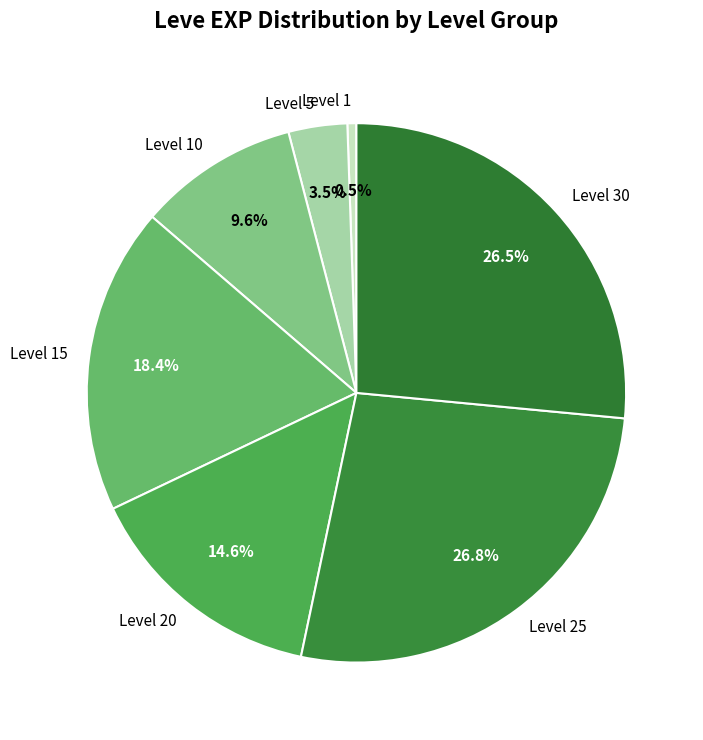

Count the number of slices in the pie.

7